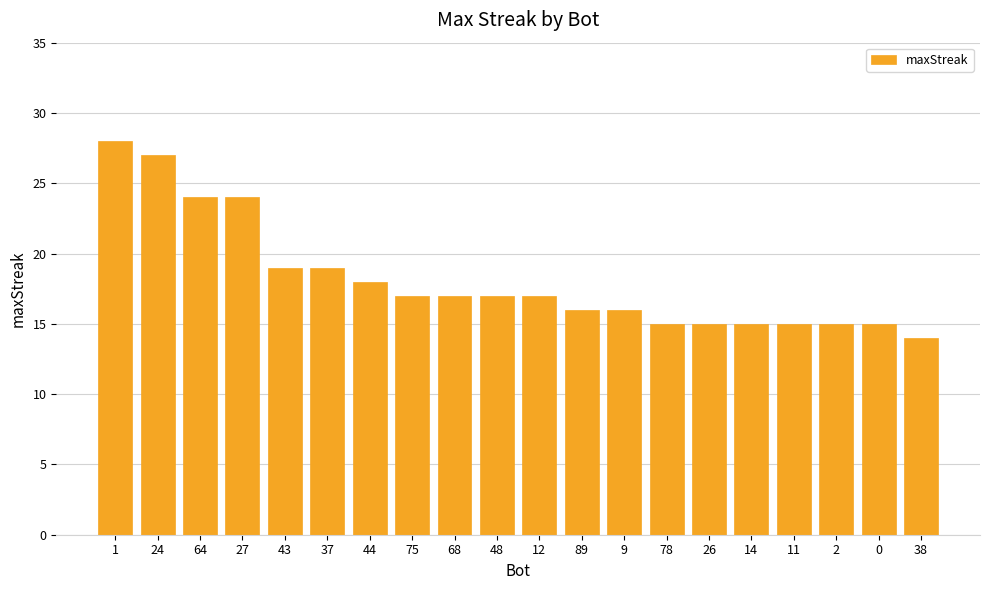

What is the greatest value displayed?

28